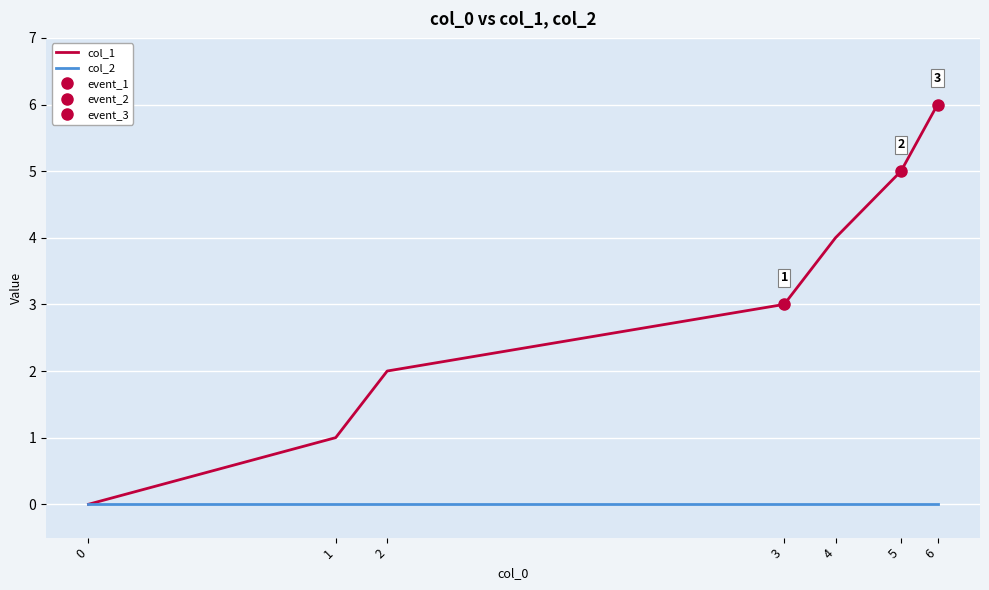

Reading right to left, what are all the values shown in this chart?

col_1: 6	5	4	3	2	1	0
col_2: 0	0	0	0	0	0	0